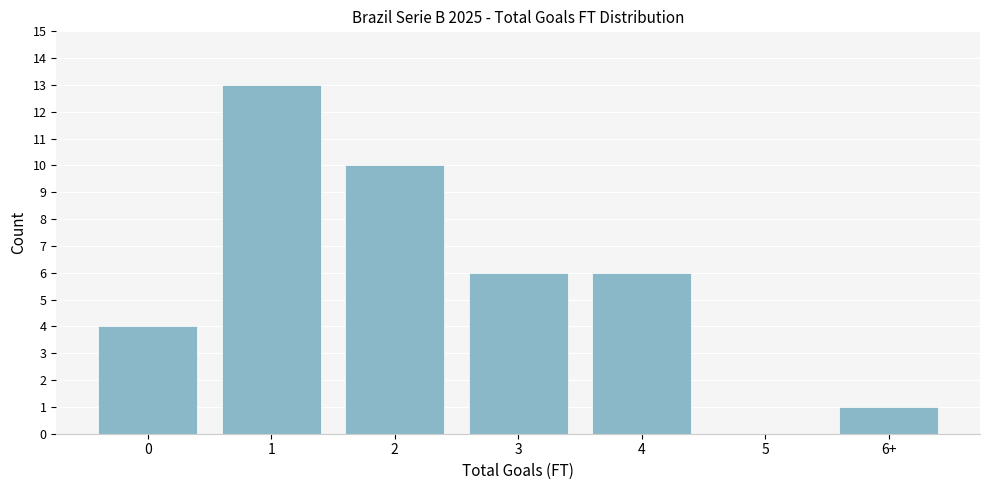

Reading left to right, extract all data points from this chart.

0=4	1=13	2=10	3=6	4=6	5=0	6+=1